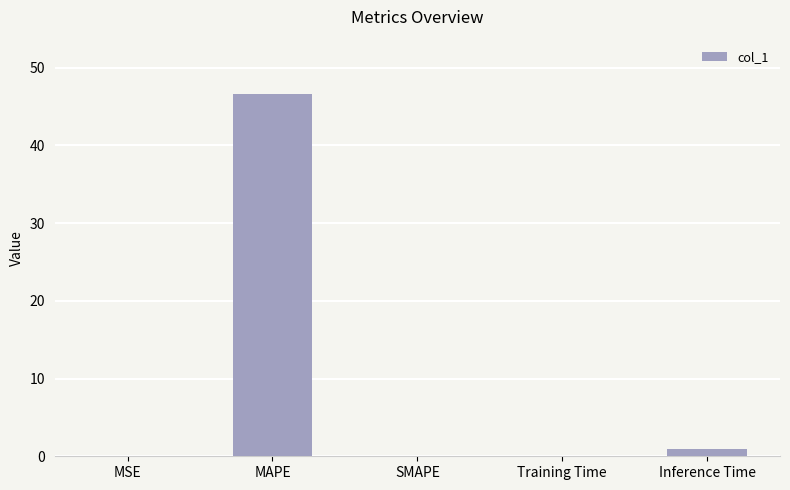

What is the greatest value displayed?

46.6